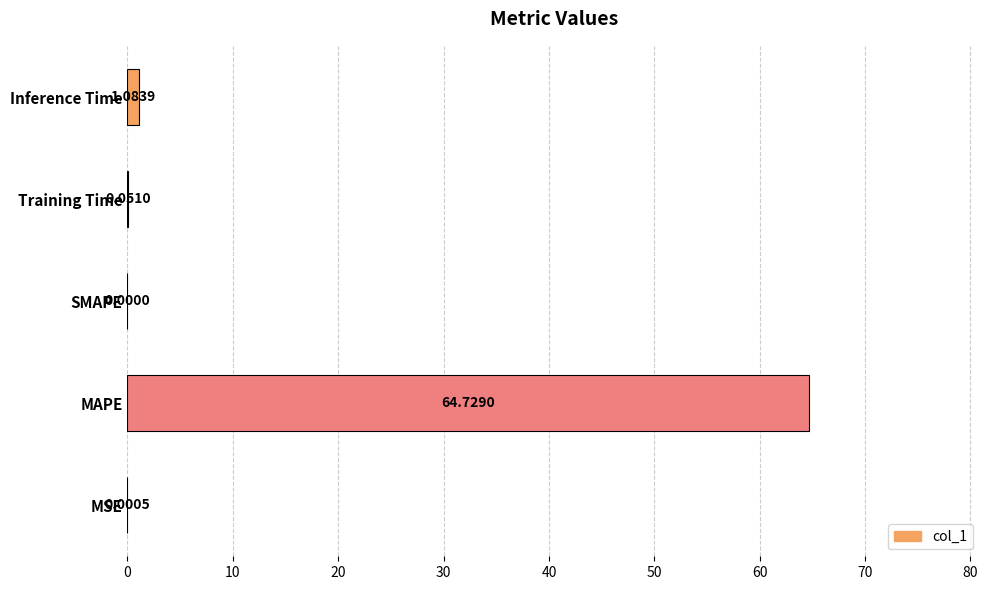

Does the chart contain stacked bars?

No